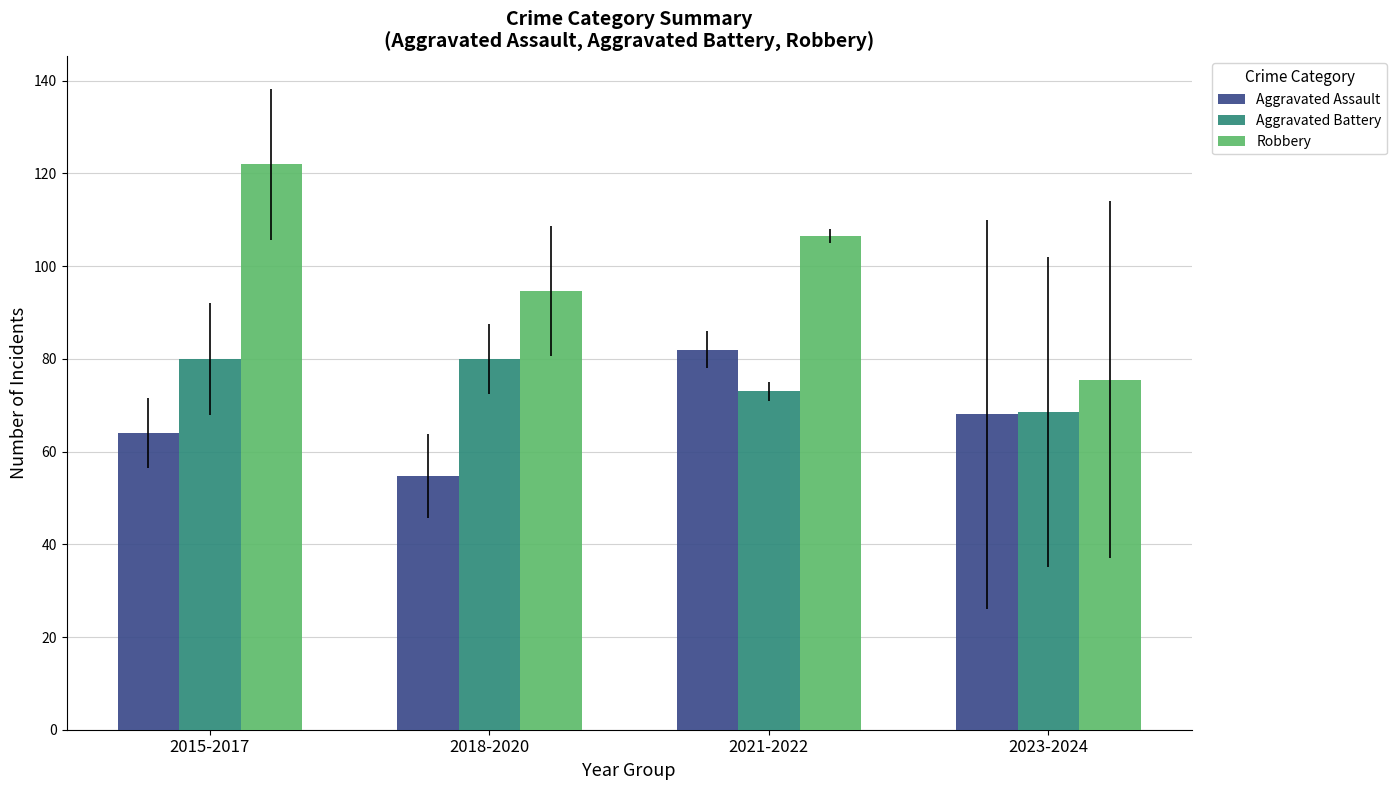

What is the average value of the Robbery series?

99.7